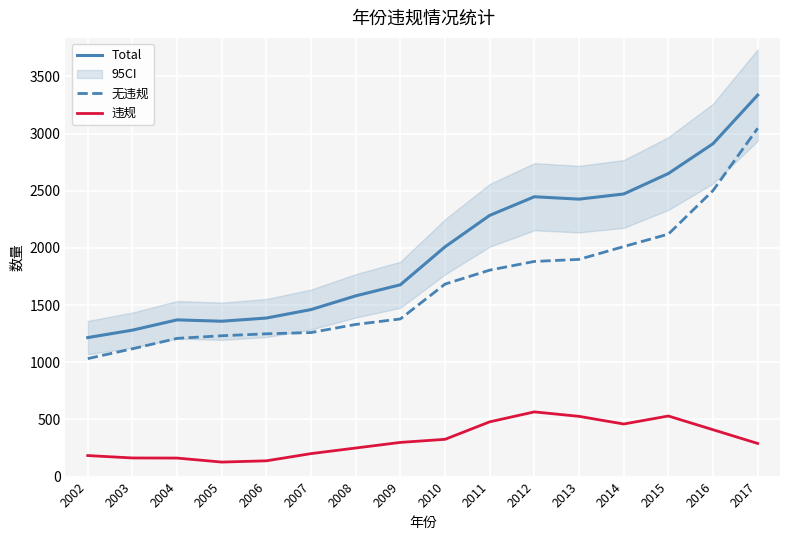

At how many categories does at least one series exceed 1211?

16